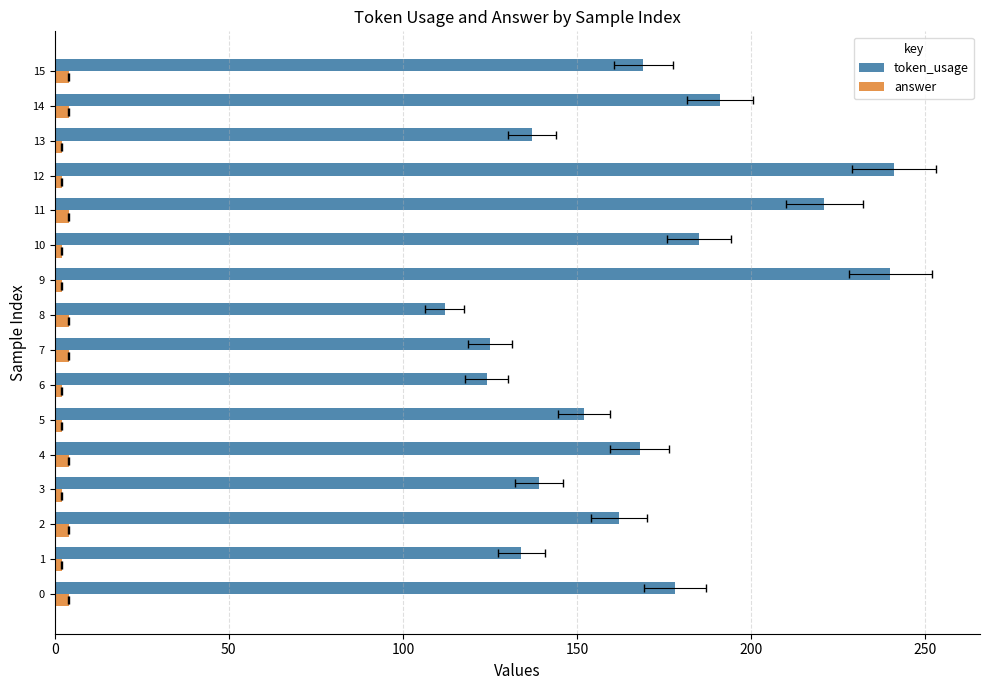

The answer series shows 1 at 4. True or false?

False